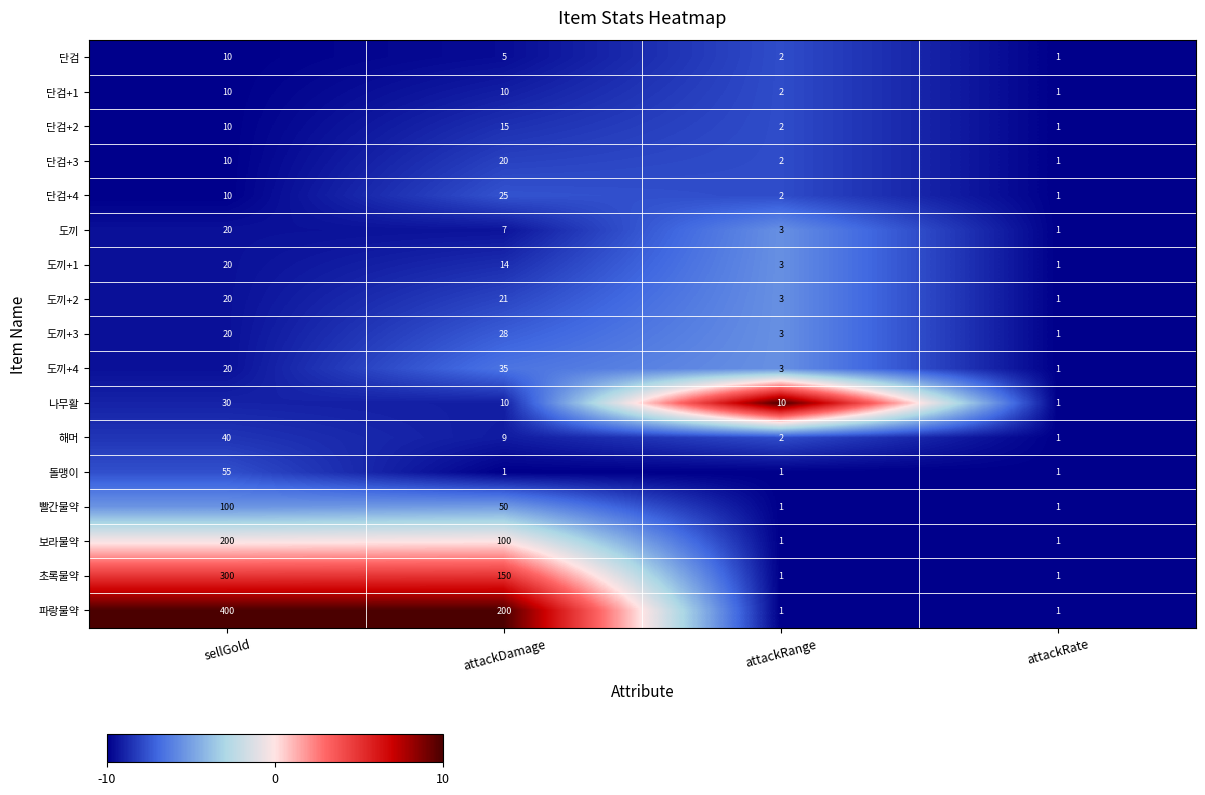

Where does the 빨간물약 series first go above 50?

sellGold